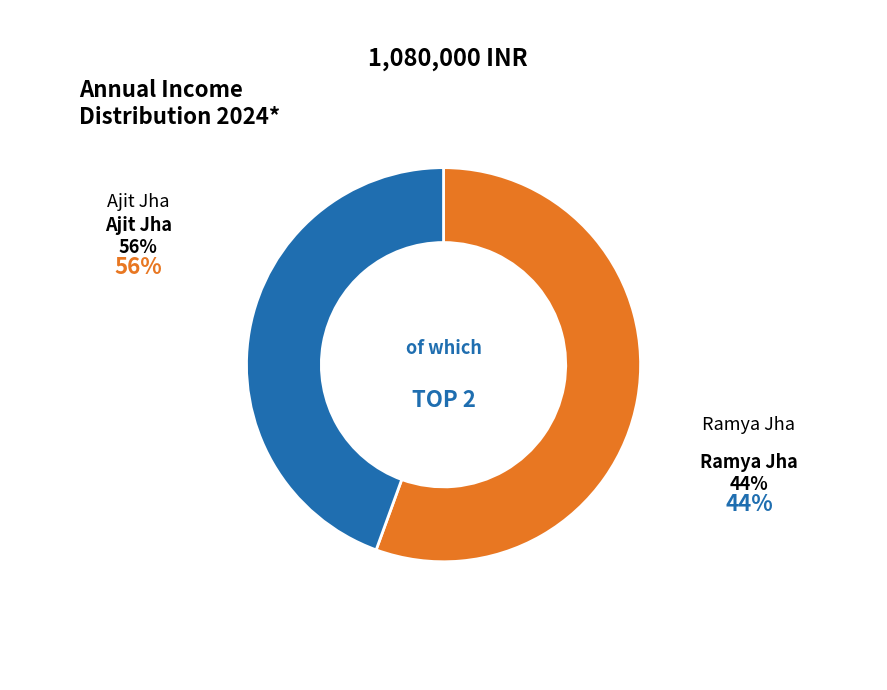

What is the change in value from Ajit Jha to Ramya Jha?

-120000